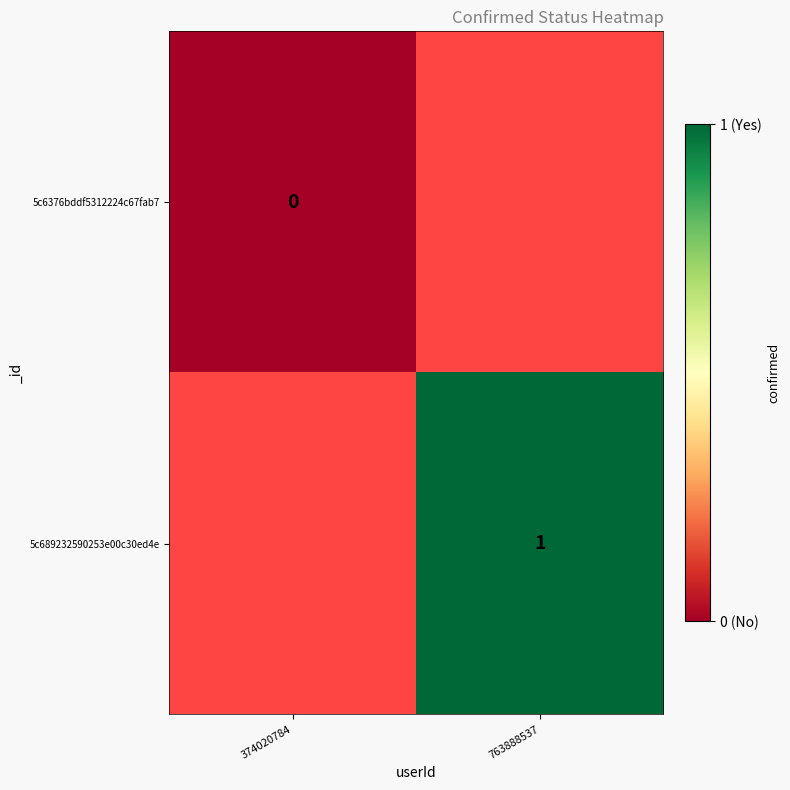

Which has a higher value, 374020784 or 763888537?

763888537